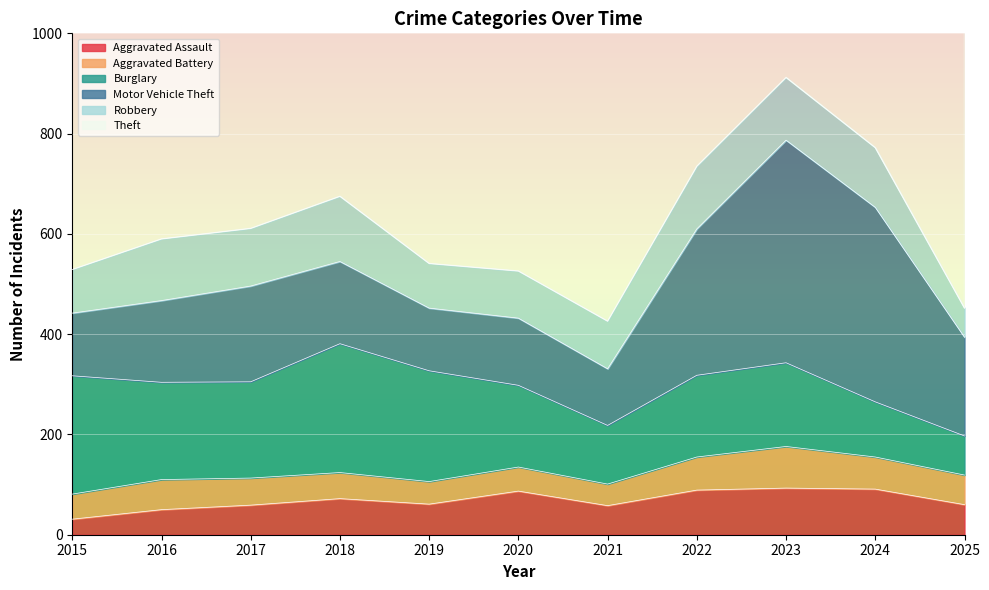

At how many categories does at least one series exceed 60?

11